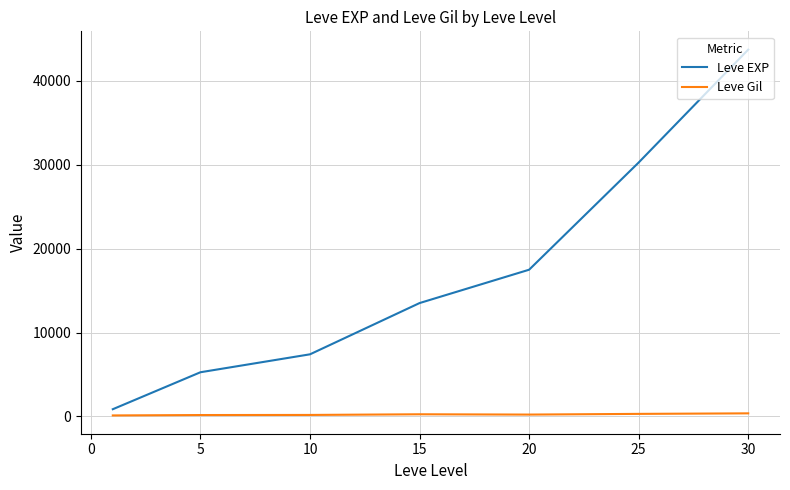

Rank the series by their average value, from lowest to highest.

Leve Gil, Leve EXP